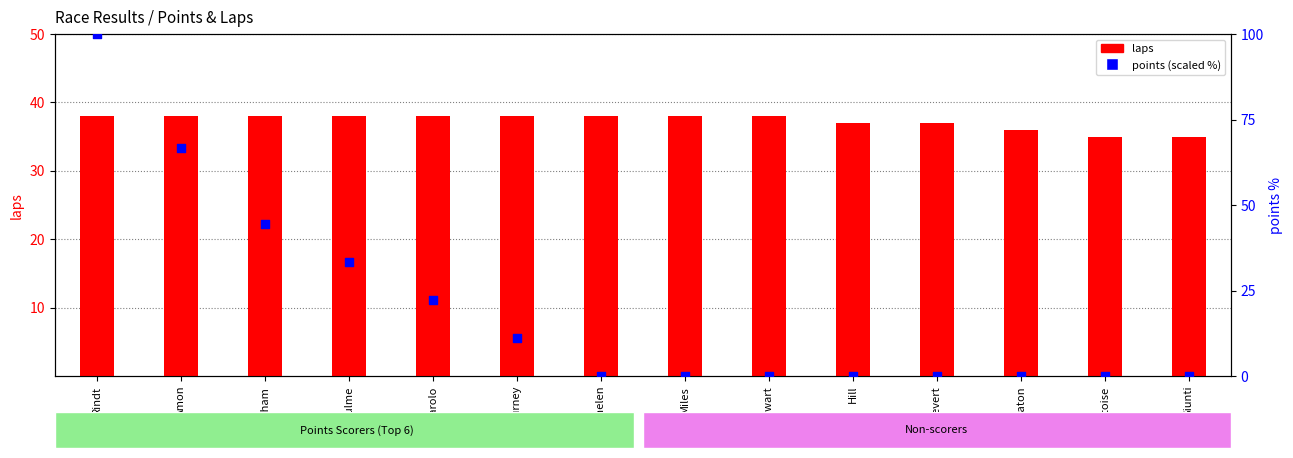

What is the total value across all series at Miles?

38.0